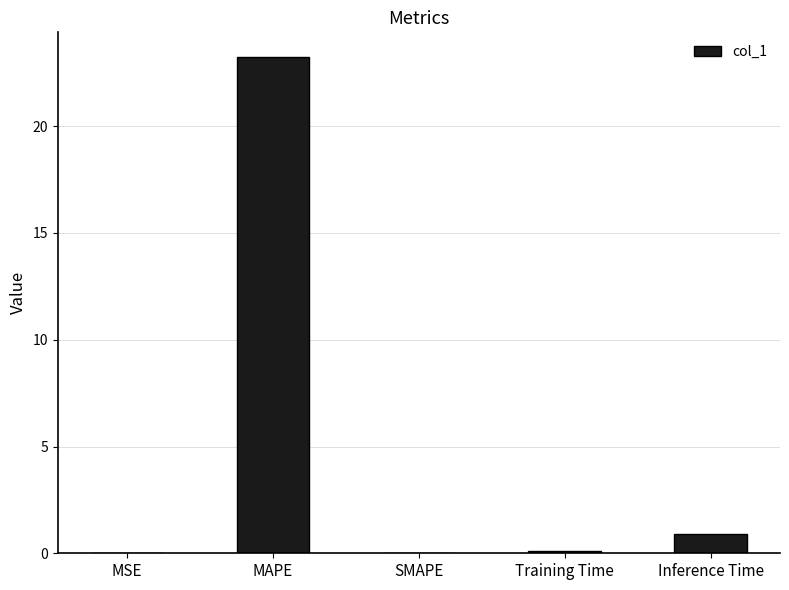

Are the bars horizontal?

No